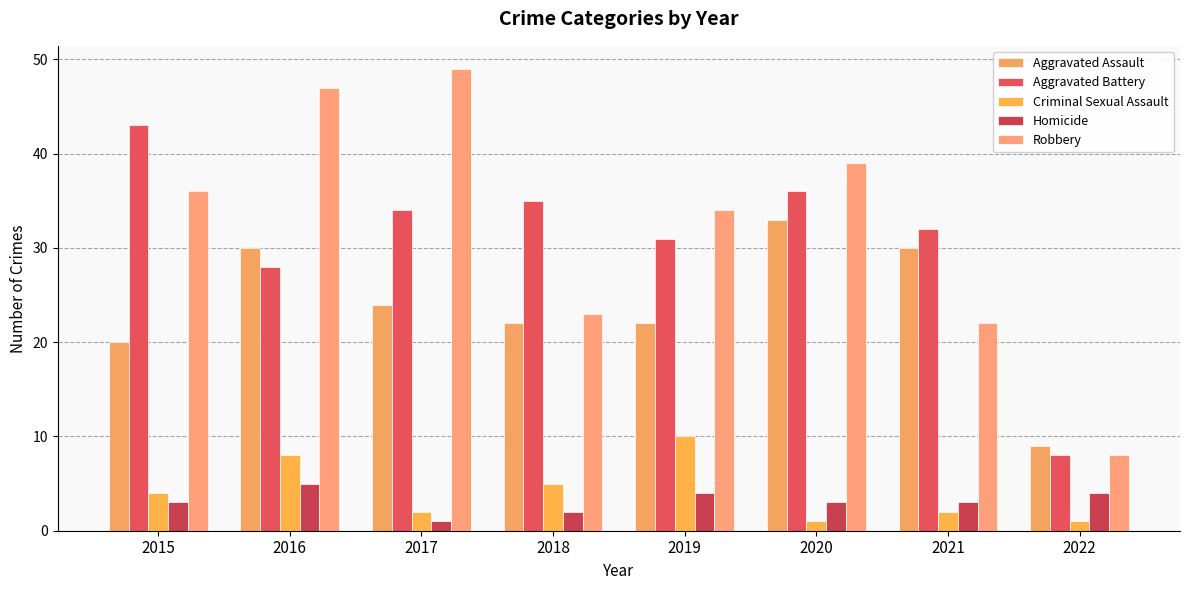

What is the spread (max minus min) of values at 2020?

38